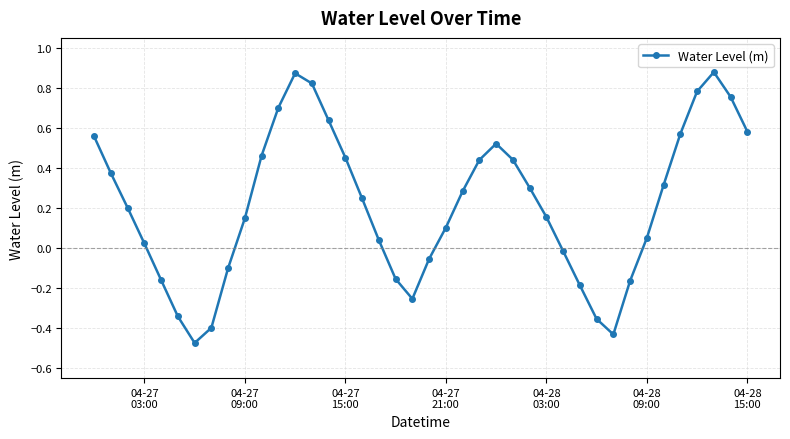

Does the chart have visible grid lines?

Yes